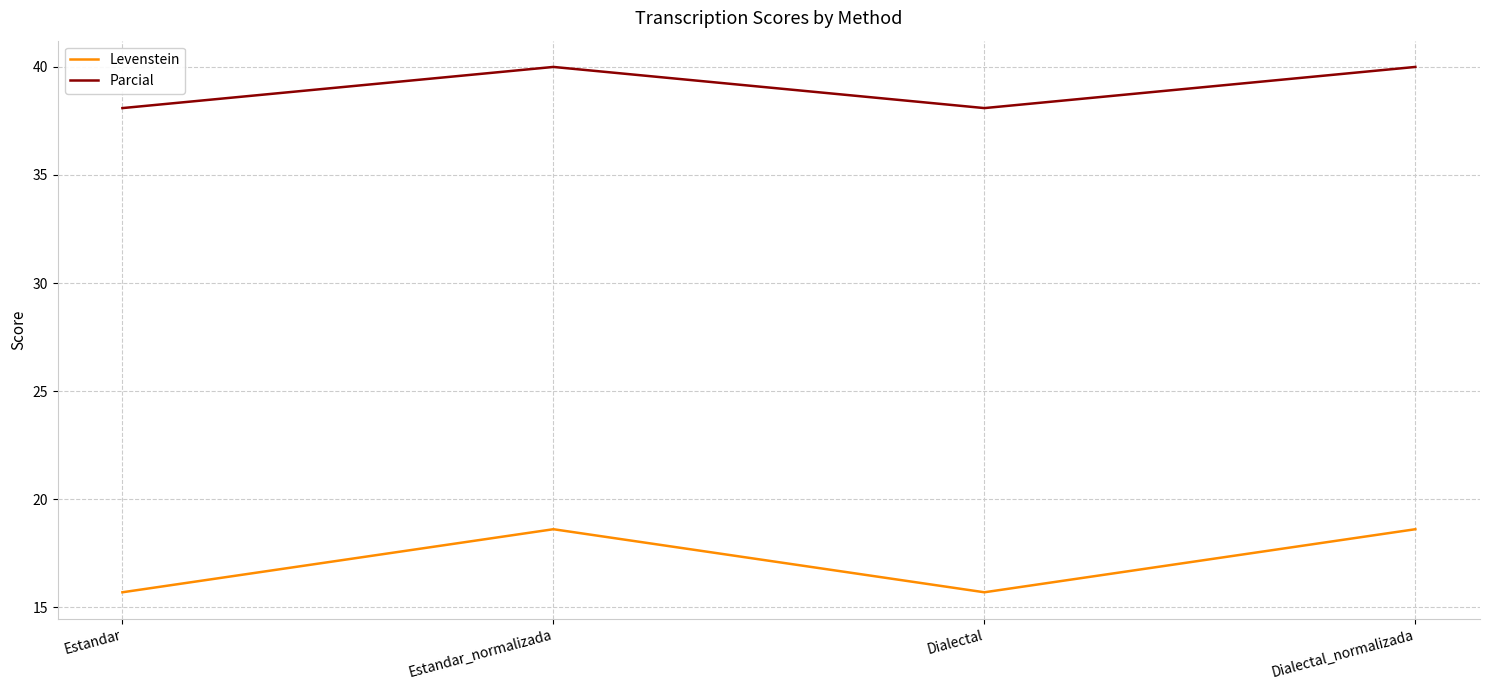

At Estandar, list the series in order from smallest to largest.

Levenstein, Parcial